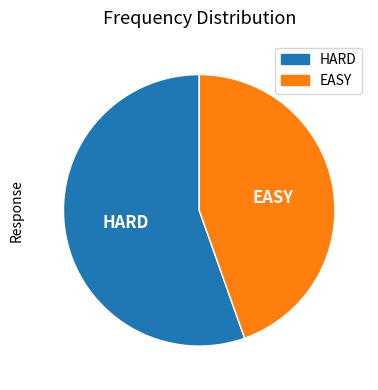

Which category accounts for the majority?

HARD